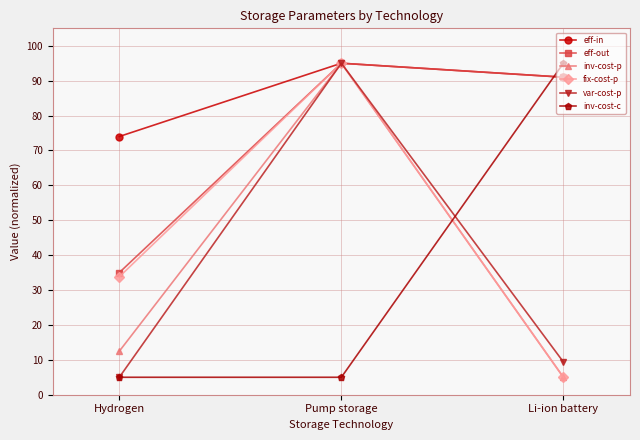

What is the difference between the fix-cost-p values at Pump storage and Hydrogen?

61.2